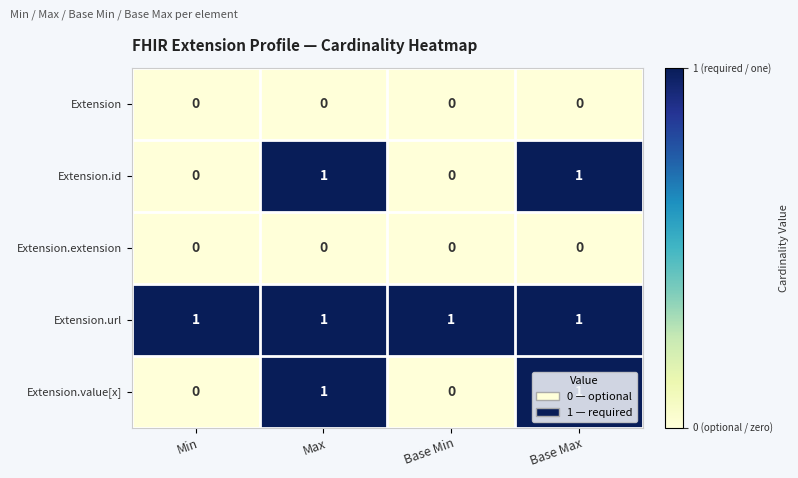

The value of Extension.id at Base Min is 0. True or false?

True